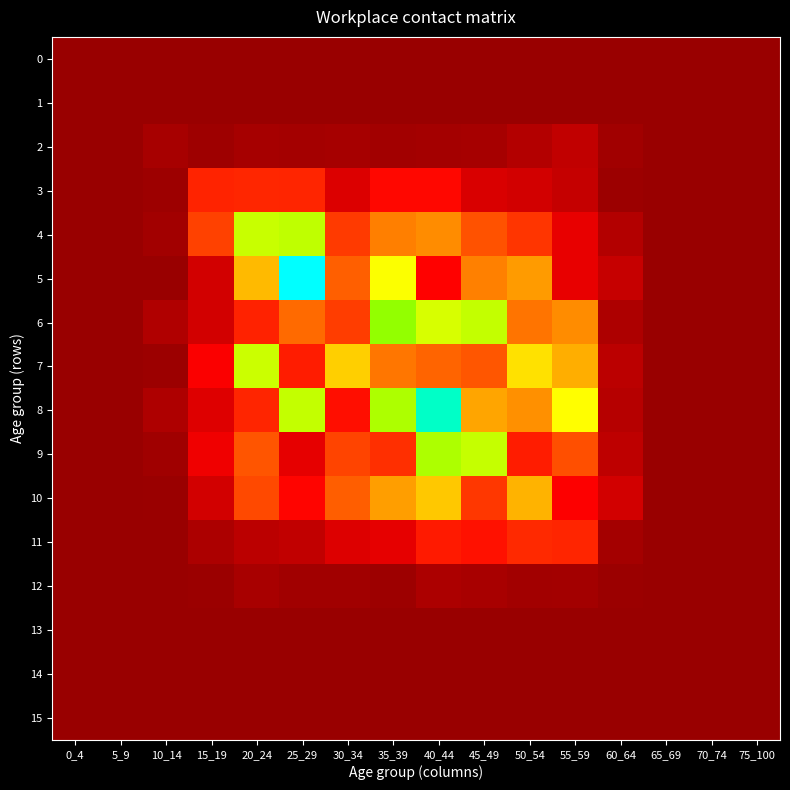

Rank the series by their maximum value, from lowest to highest.

0, 1, 13, 14, 15, 12, 2, 3, 11, 10, 7, 4, 9, 6, 8, 5